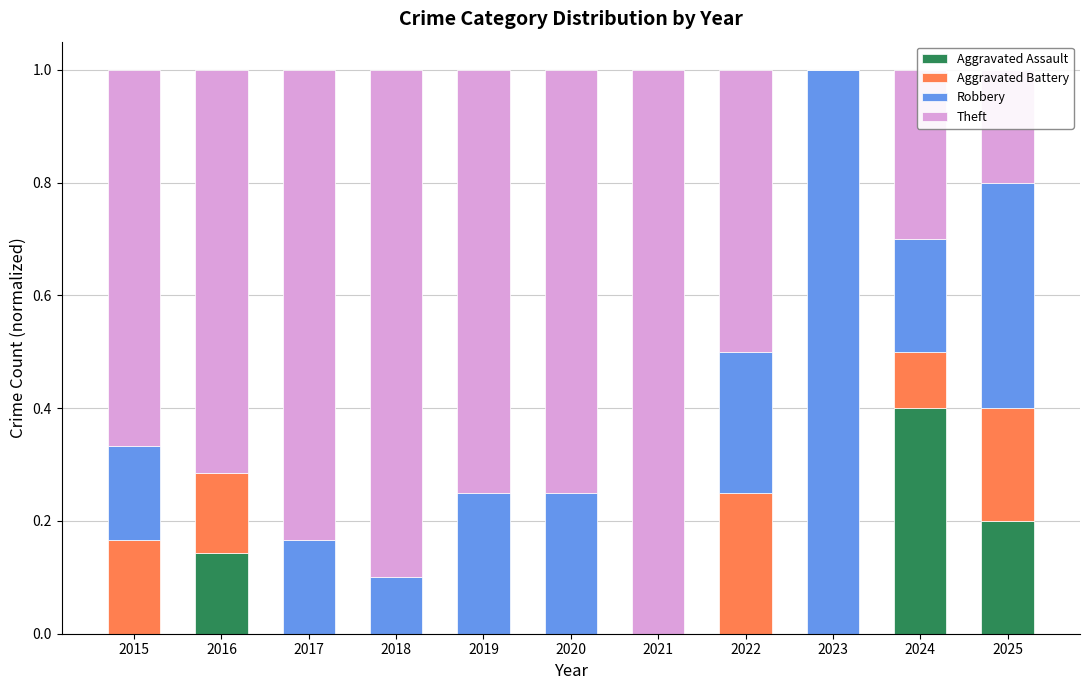

What is the total value across all series at 2020?

1.0